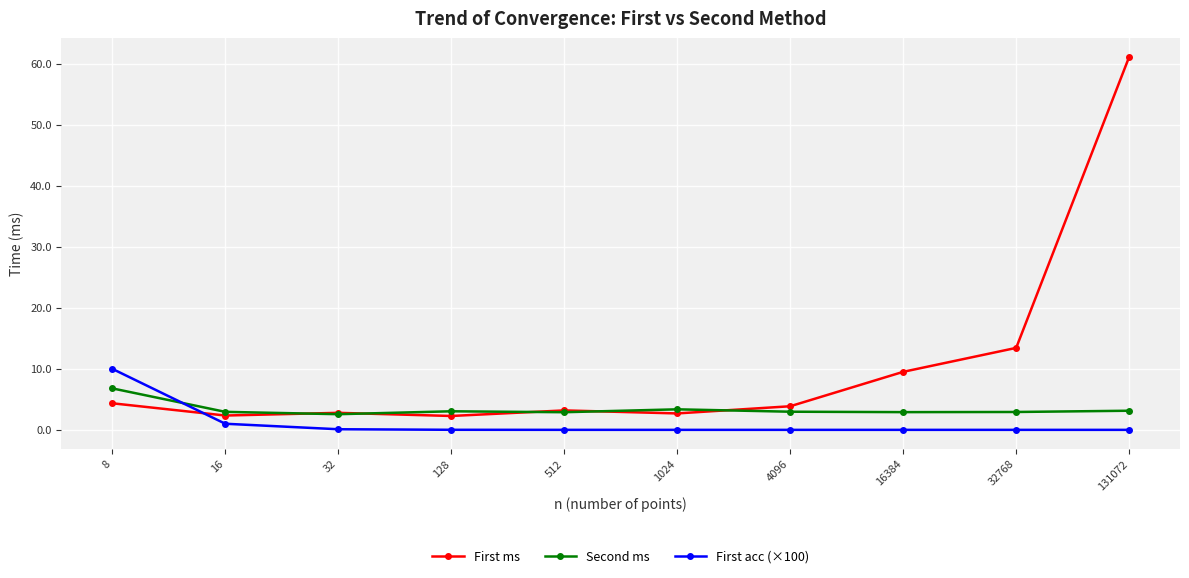

Where is First ms nearest to the value 31?

32768